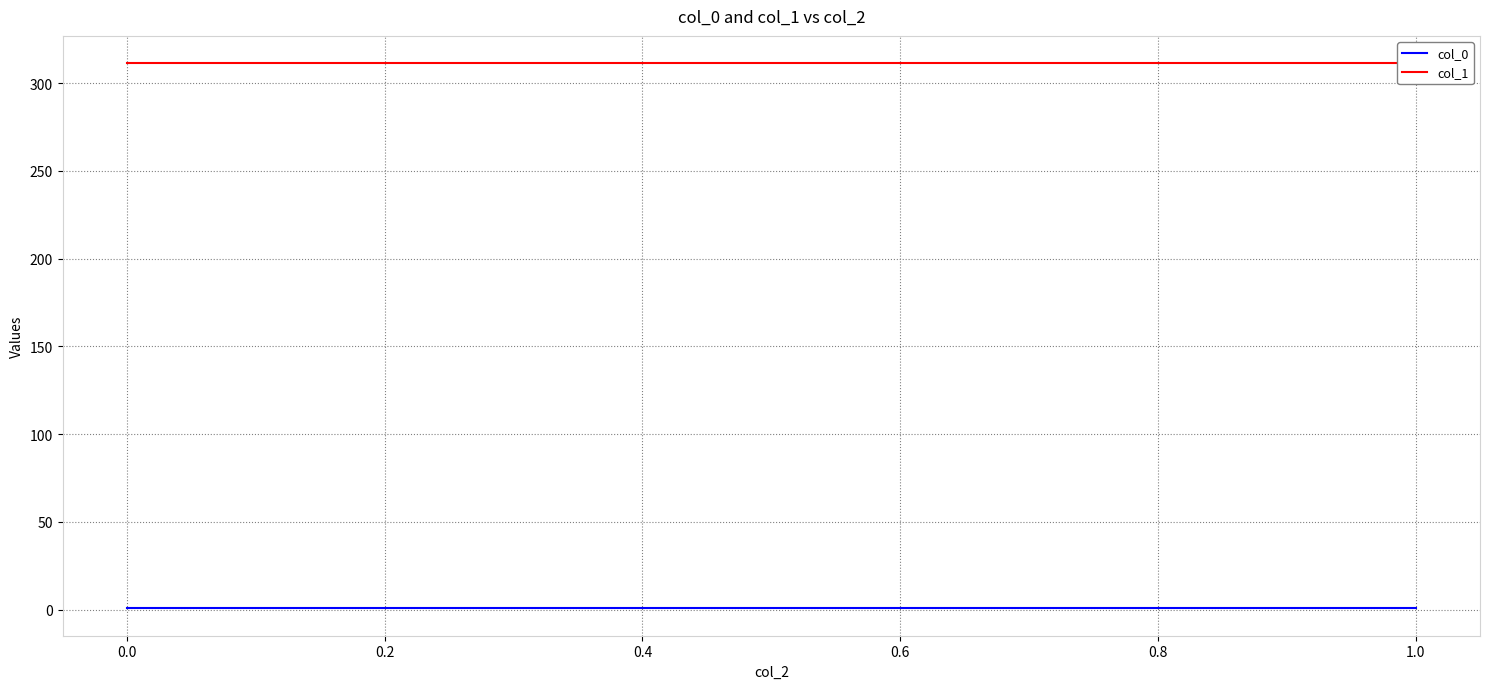

What is the label of the 2nd point from the right?

1.0